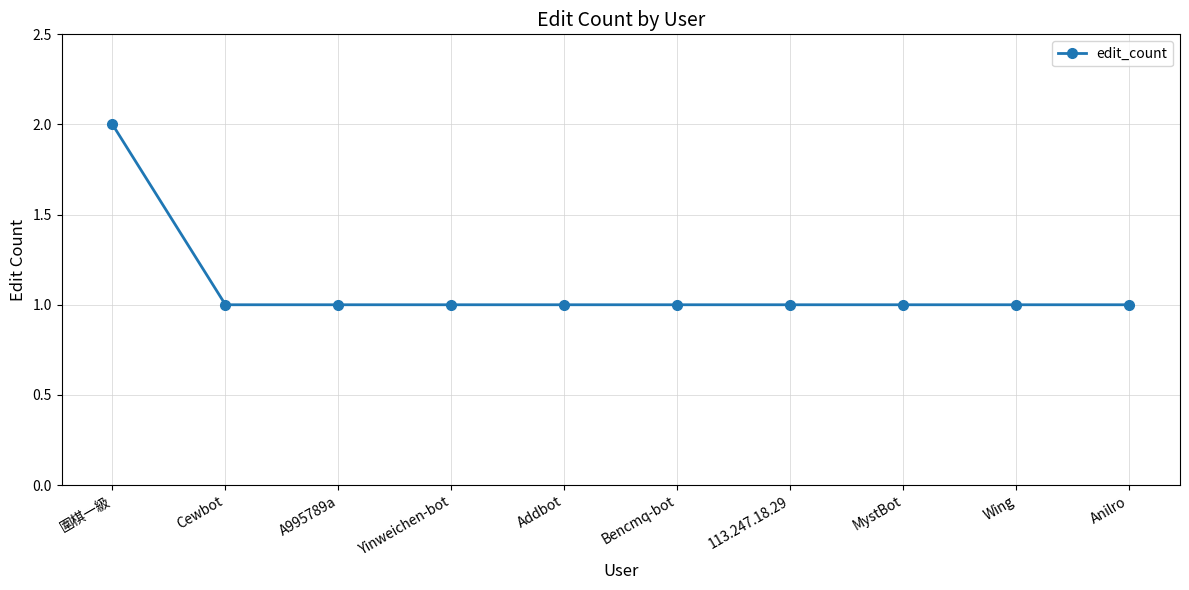

What is the average value?

1